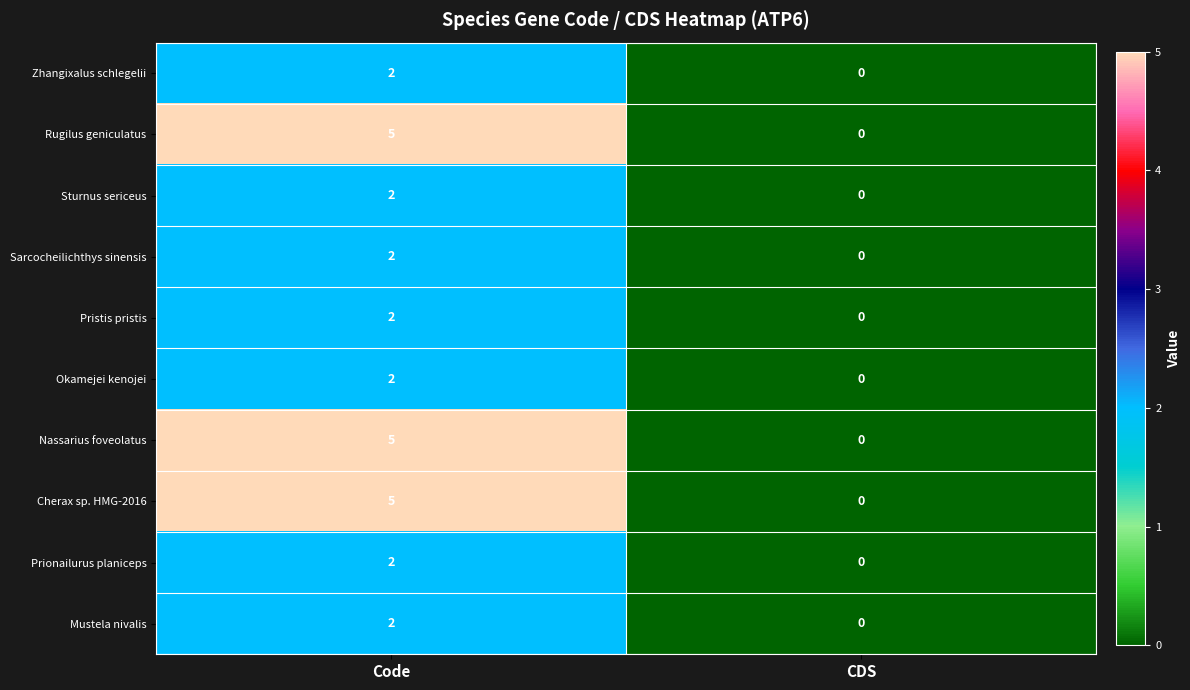

Reading left to right, extract all data points from this chart.

Zhangixalus schlegelii: Code=2	CDS=0
Rugilus geniculatus: Code=5	CDS=0
Sturnus sericeus: Code=2	CDS=0
Sarcocheilichthys sinensis: Code=2	CDS=0
Pristis pristis: Code=2	CDS=0
Okamejei kenojei: Code=2	CDS=0
Nassarius foveolatus: Code=5	CDS=0
Cherax sp. HMG-2016: Code=5	CDS=0
Prionailurus planiceps: Code=2	CDS=0
Mustela nivalis: Code=2	CDS=0